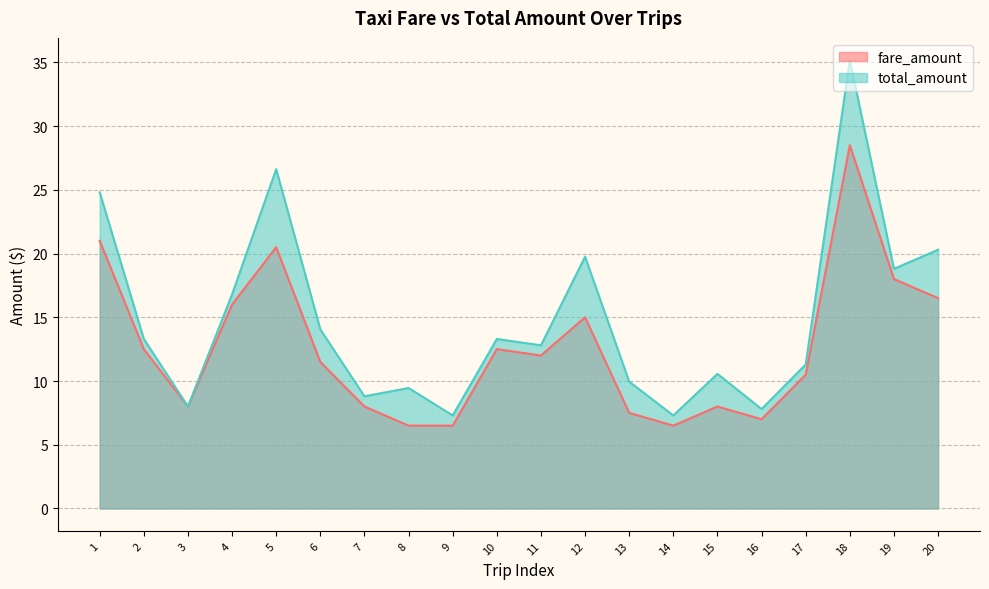

Between 4 and 12, which series saw the biggest shift?

total_amount